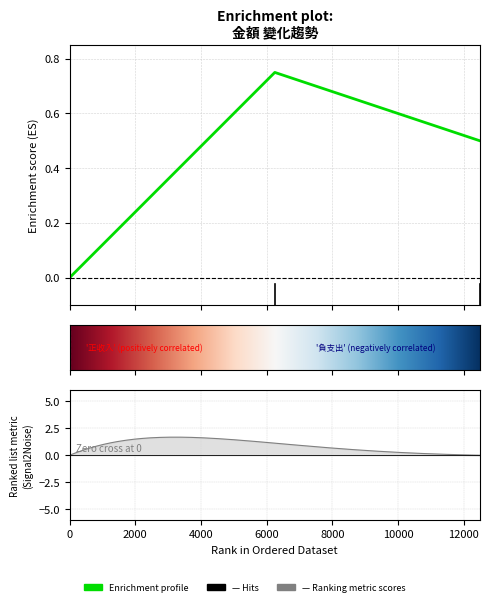

The value at 2011-03-09 (網站費用) is 0.3. True or false?

False